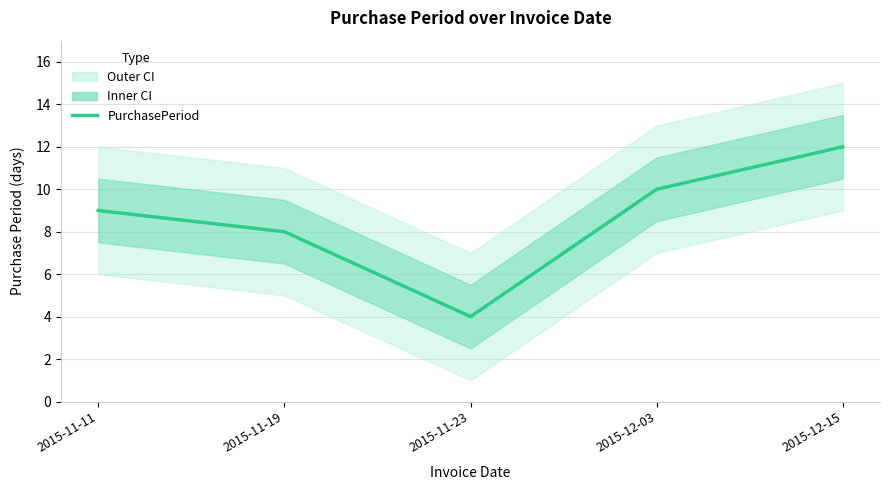

What is the label of the 5th point from the right?

2015-11-11